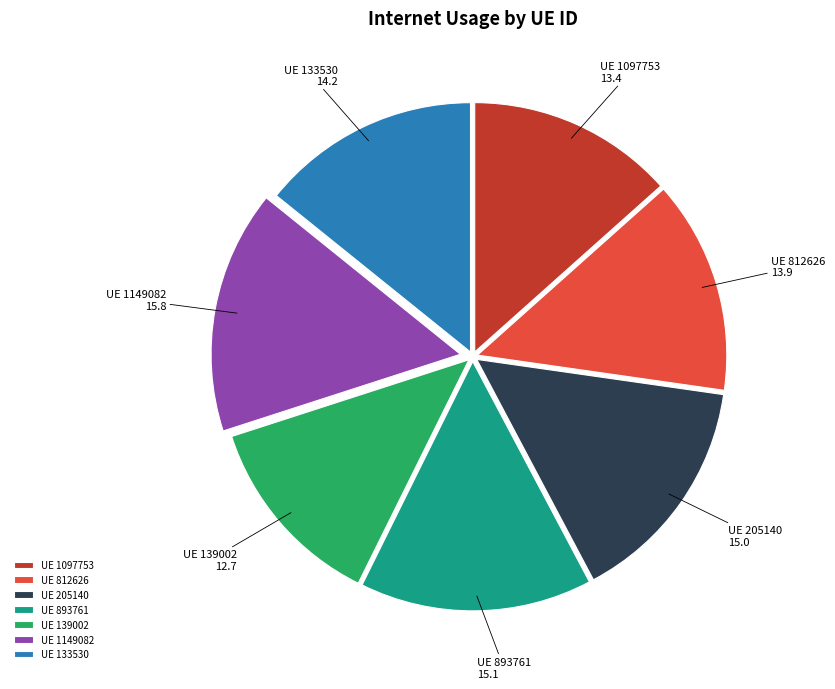

What is the largest slice in the pie chart?

UE 1149082